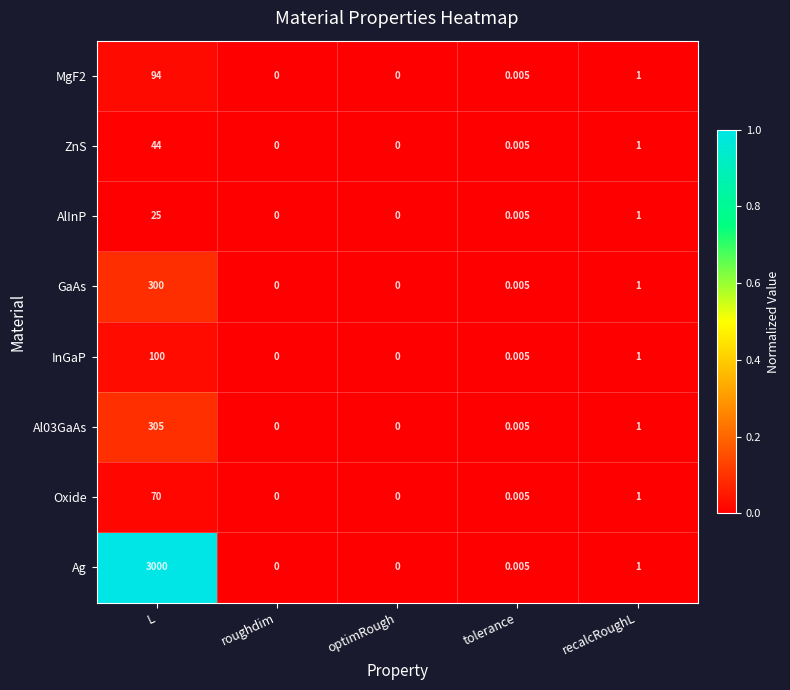

Which series has the largest total across all categories?

Ag